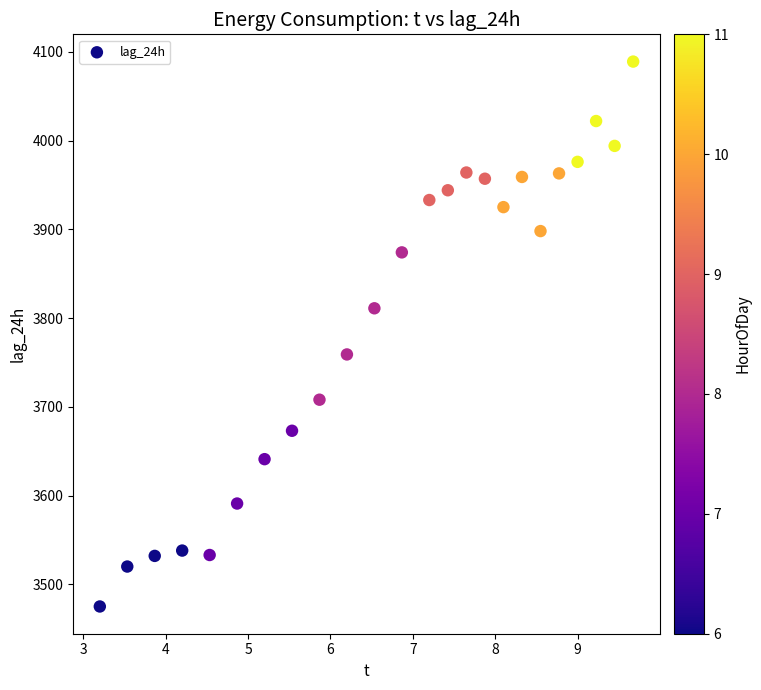

What is the range of Y values (max minus min)?

614